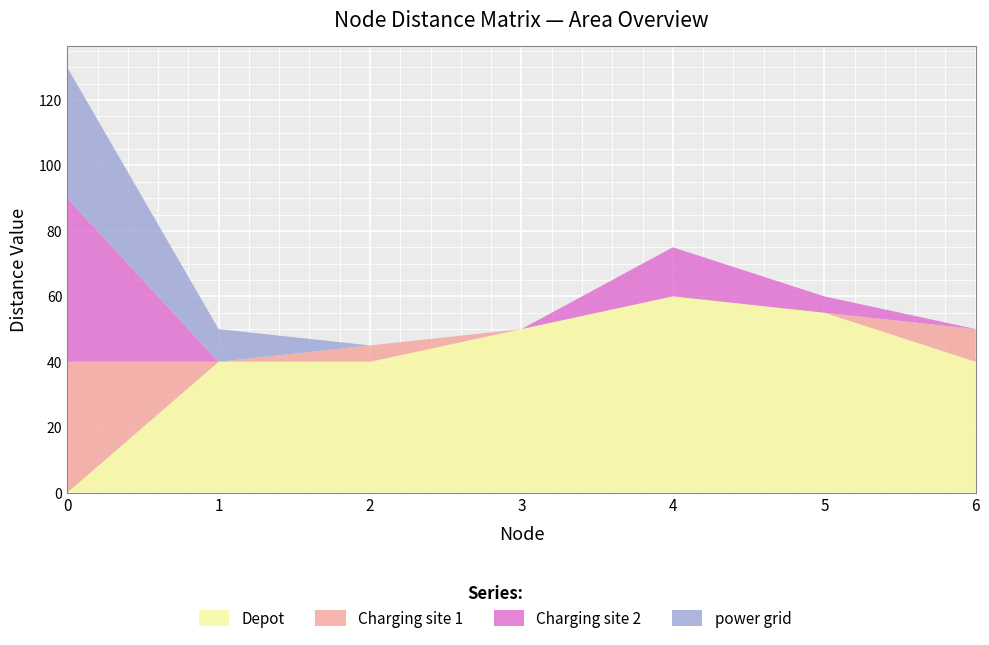

Reading left to right, what are all the values shown in this chart?

Depot: 0=0	1=40	2=40	3=50	4=60	5=55	6=40
Charging site 1: 0=40	1=0	2=5	3=0	4=0	5=0	6=10
Charging site 2: 0=50	1=0	2=0	3=0	4=15	5=5	6=0
power grid: 0=40	1=10	2=0	3=0	4=0	5=0	6=0